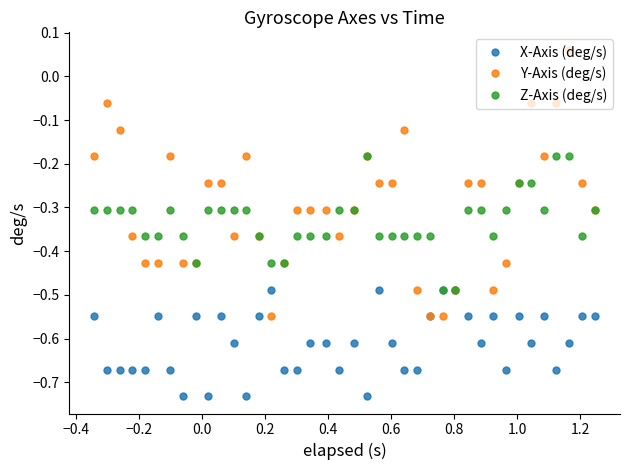

What is the value of the Z-Axis (deg/s) point at the 33rd from the left?

-0.3